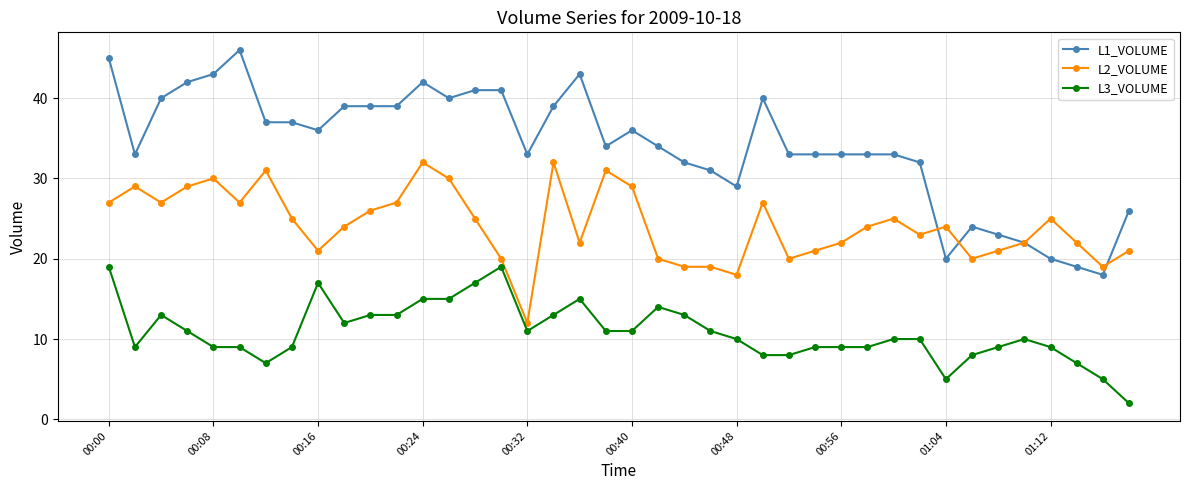

Which series has the largest total across all categories?

L1_VOLUME